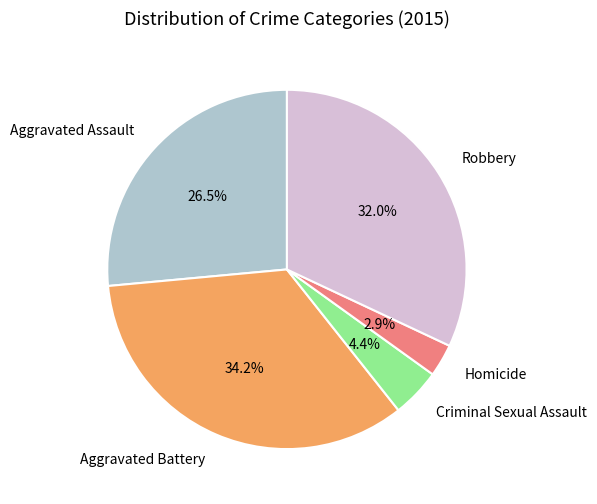

How much of the chart is everything except Aggravated Assault?

73.5%